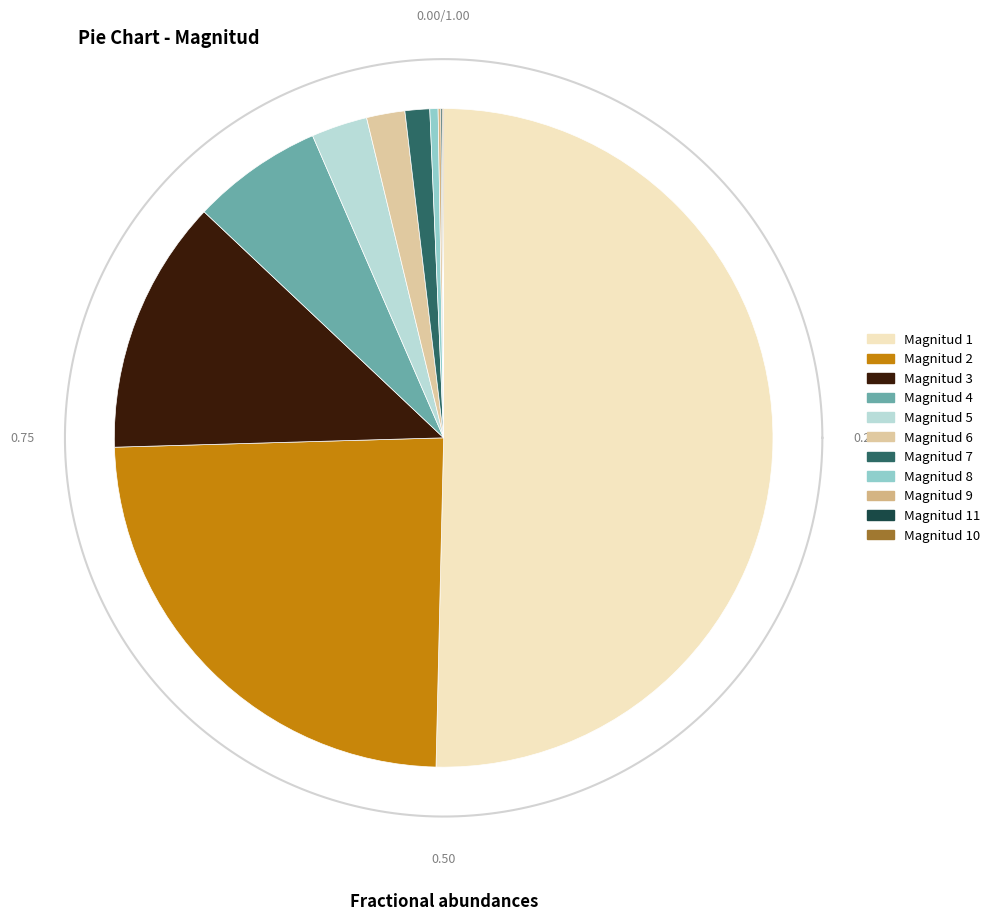

What percentage do 8 and 2 together represent?

24.6%